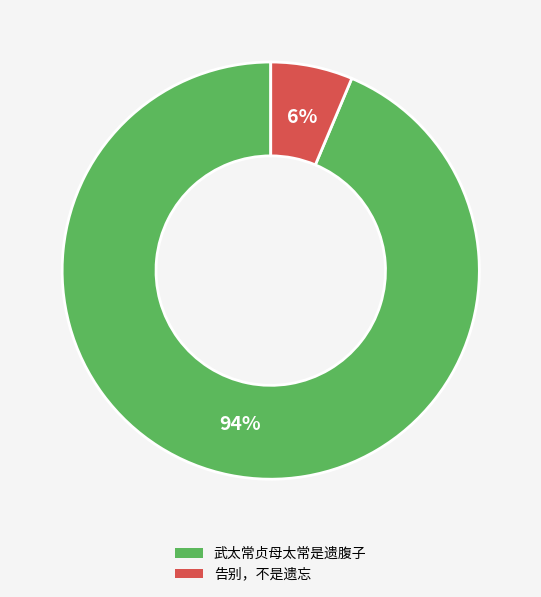

To the nearest percent, what is the combined percentage of 告别，不是遗忘 and 武太常贞母太常是遗腹子?

100%